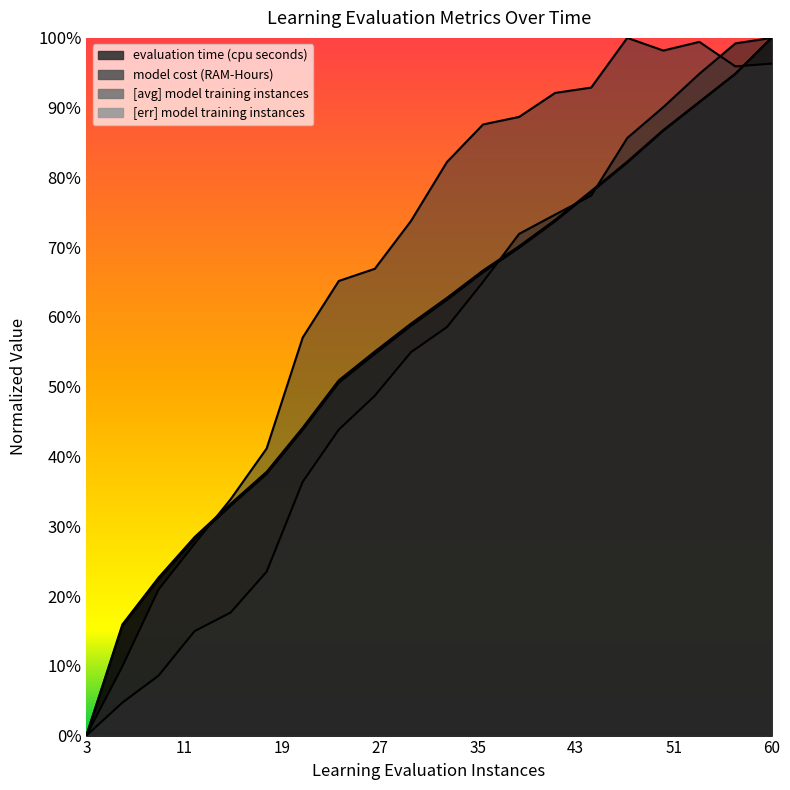

What is the difference between the [avg] model training instances values at 6.0 and 30.0?

0.5